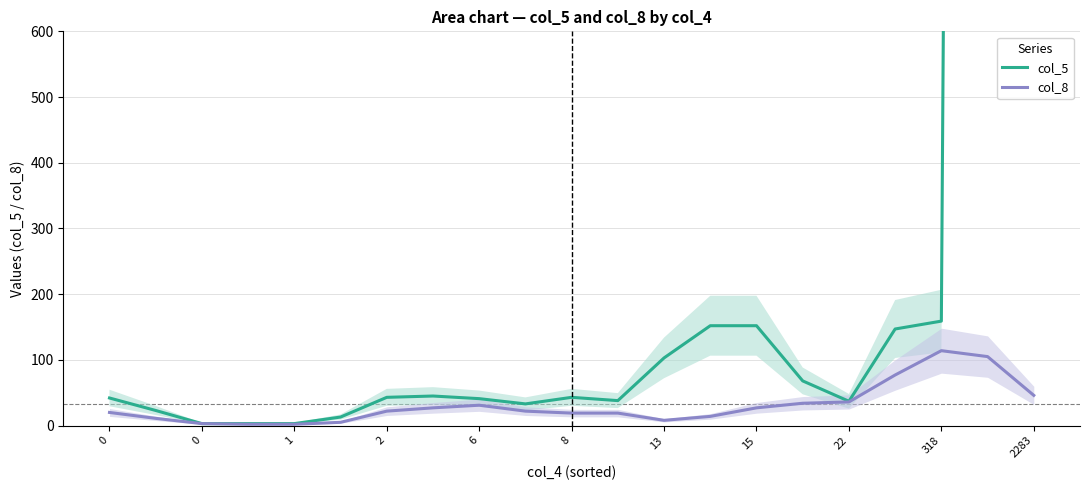

How many distinct data groups are displayed?

2